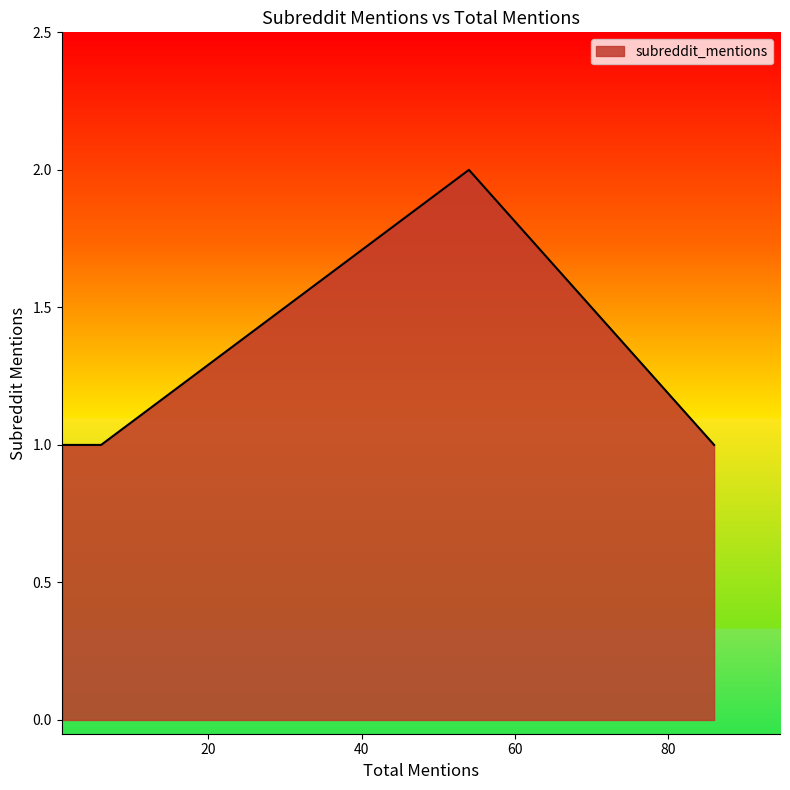

The value at 86 is 1. True or false?

True